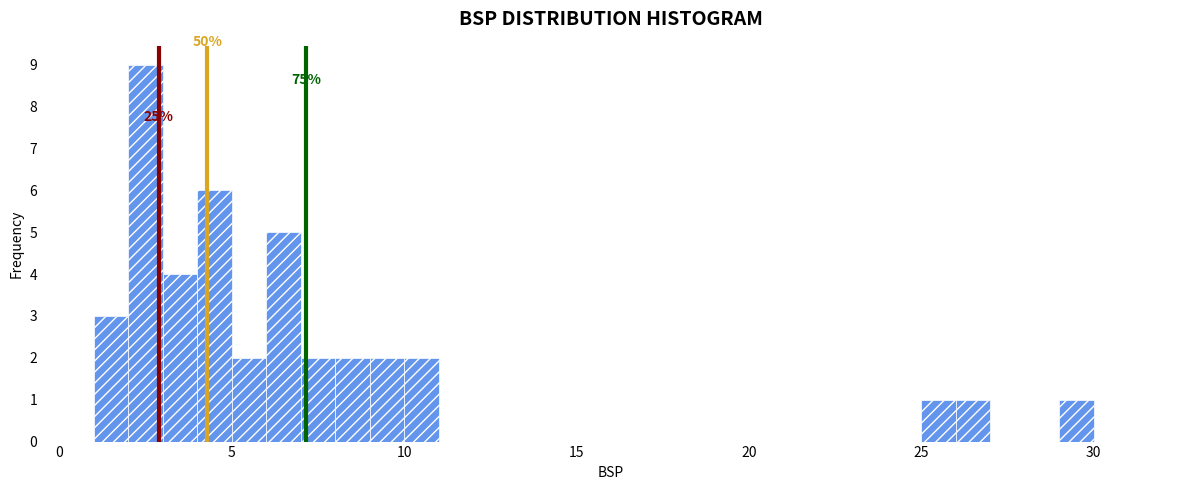

Read against the x-axis, roughly where is the centre of the tallest bar?

2.5